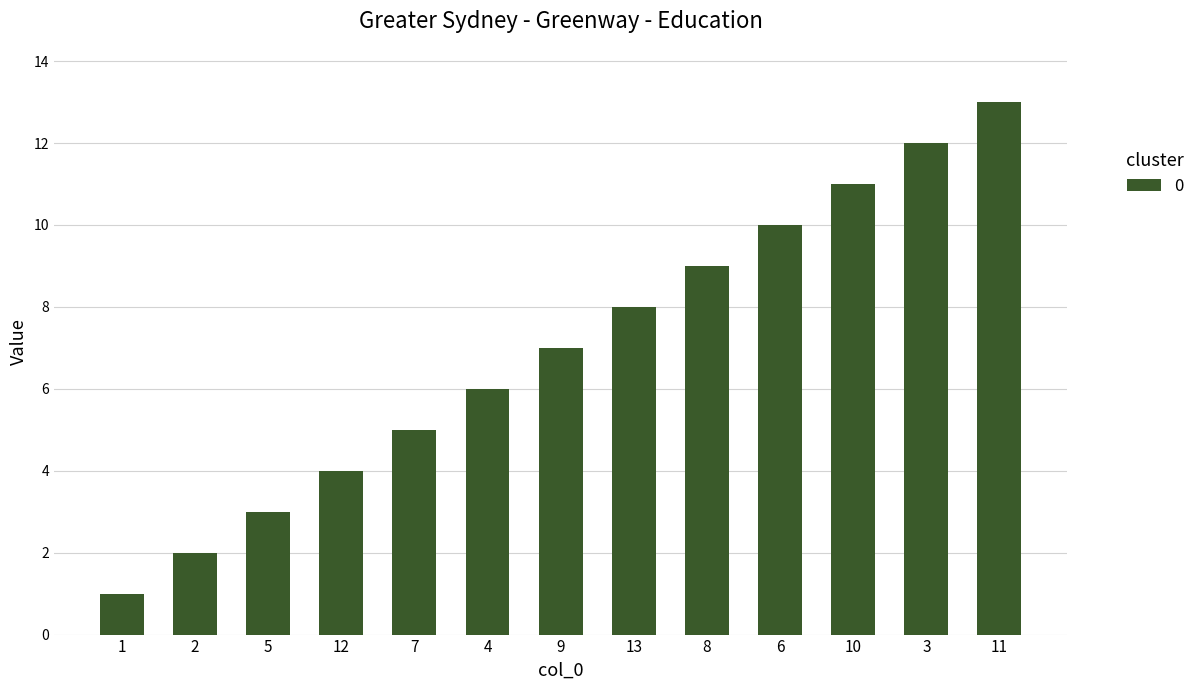

What is the change in value from 9 to 13?

+1